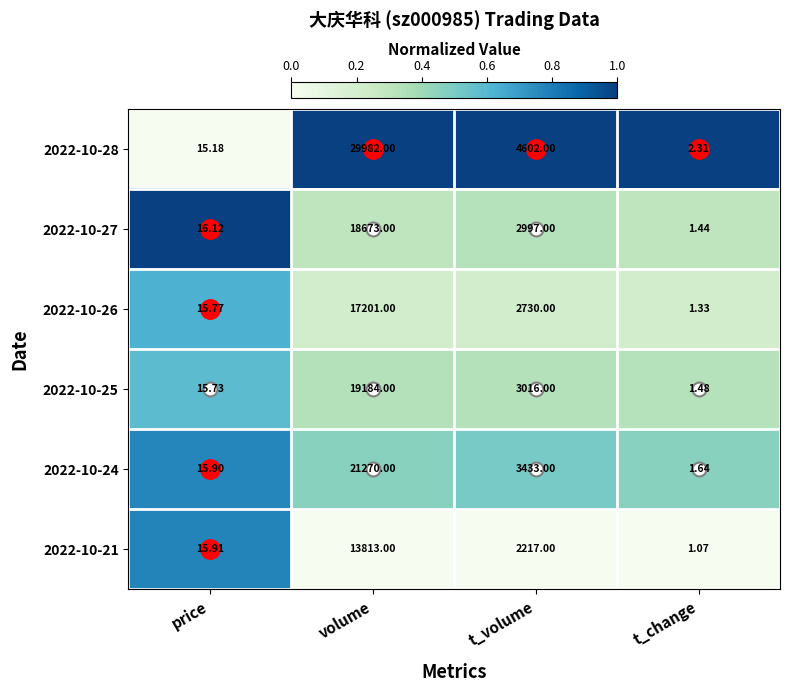

Rank the series at volume from highest to lowest value.

2022-10-28, 2022-10-24, 2022-10-25, 2022-10-27, 2022-10-26, 2022-10-21